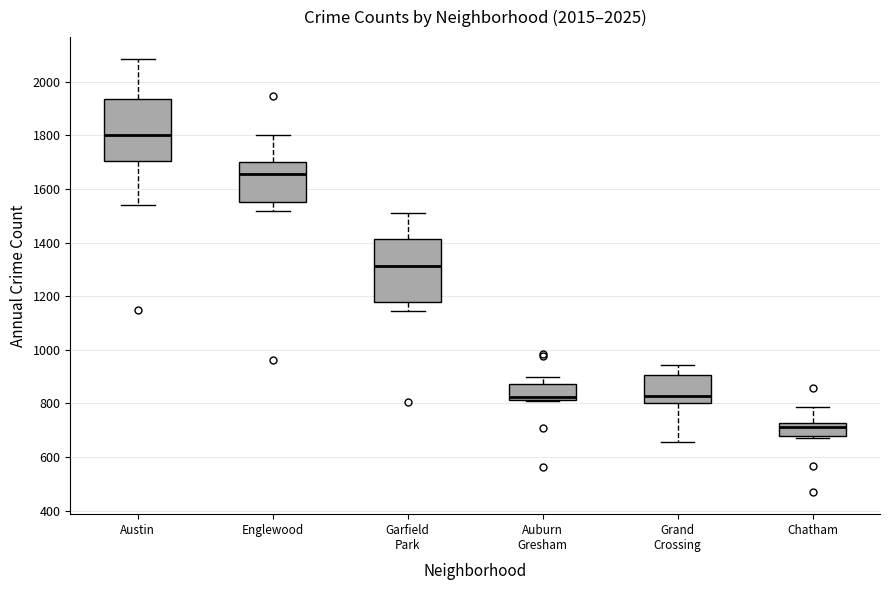

Where does the upper whisker of the box for Grand Crossing end on the y-axis? The values are not printed on the chart, so give them approximately, as read against the axis.

940